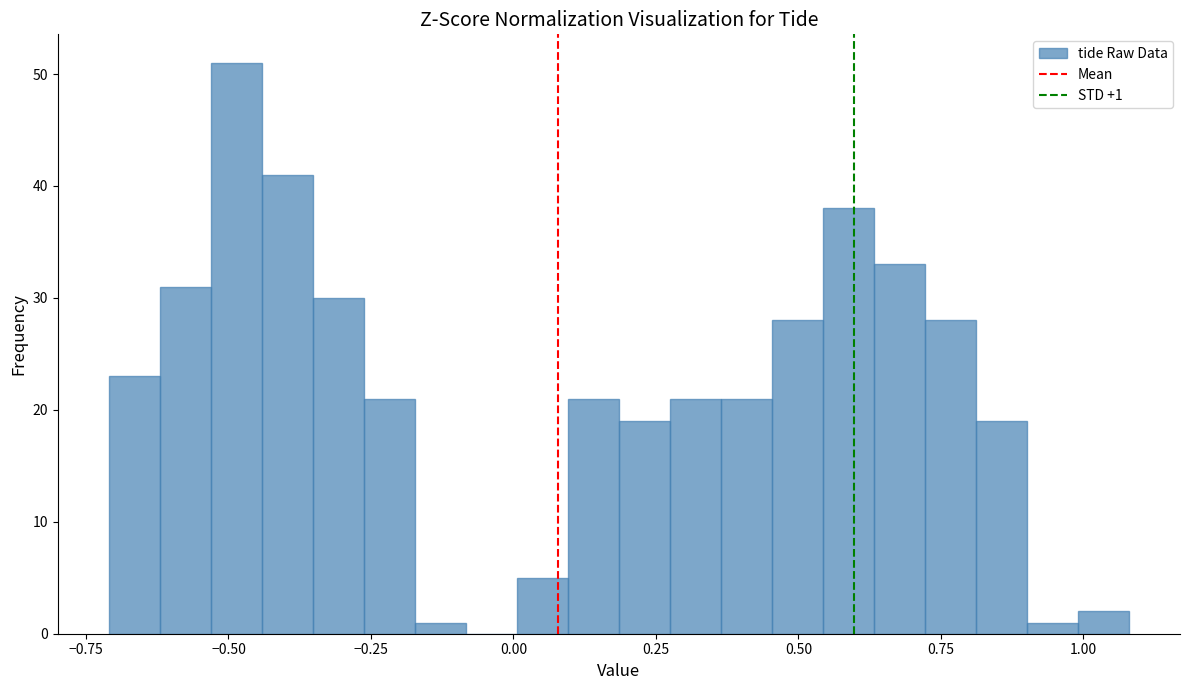

Around what value on the x-axis is the tallest bar? Give the approximate position of its centre, as read against the axis.

-0.50